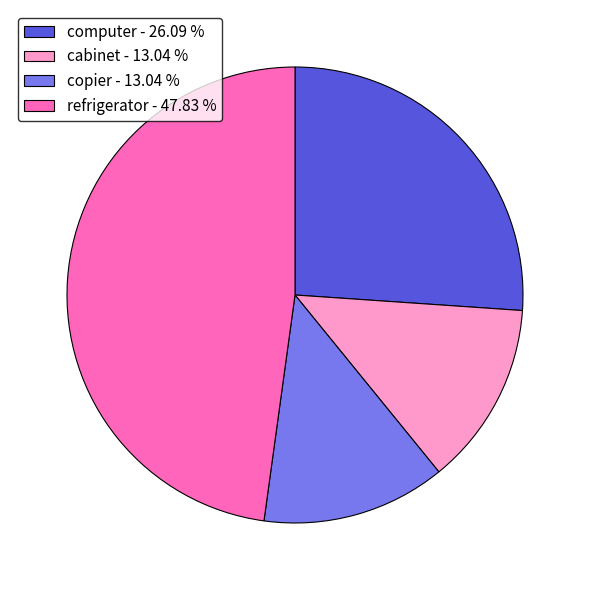

Does refrigerator - 47.83 % account for over 50% of the chart?

No